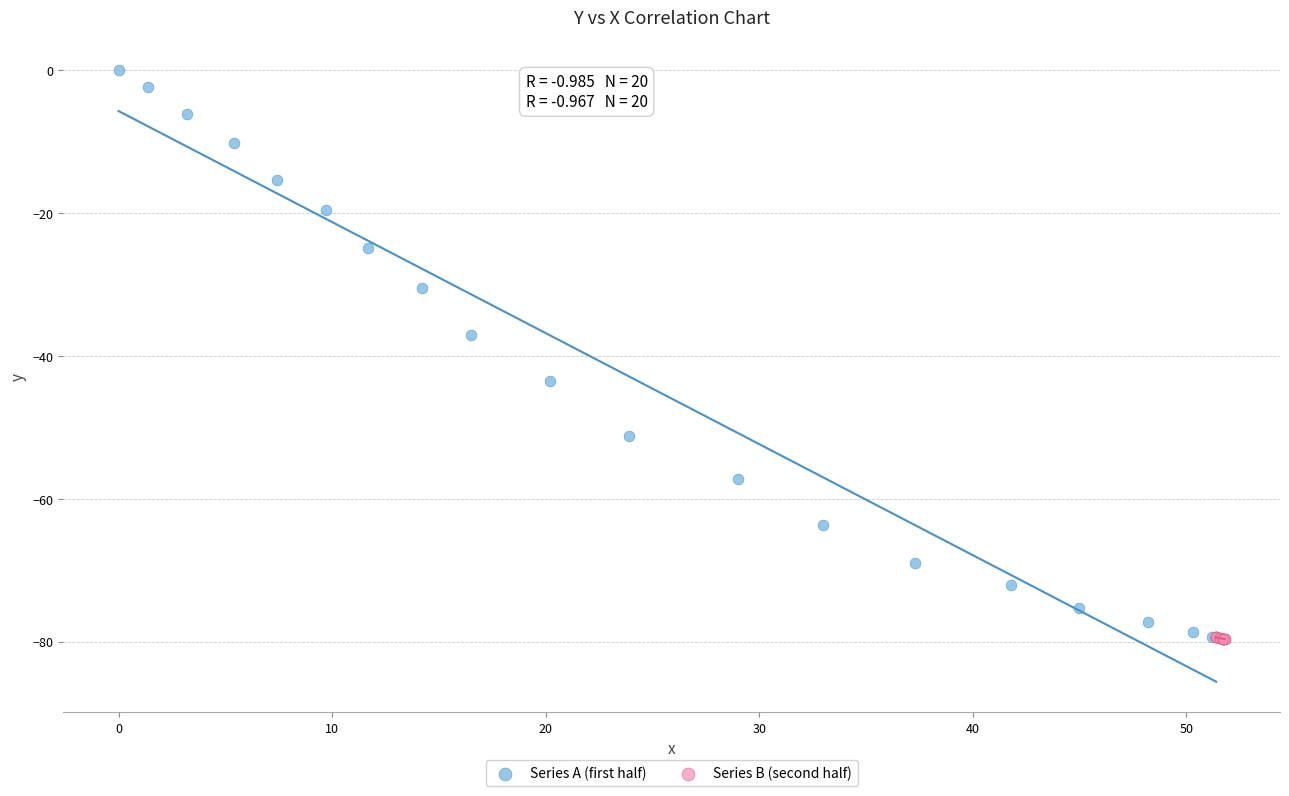

Which series has the largest Y range (max minus min)?

Series A (first half)